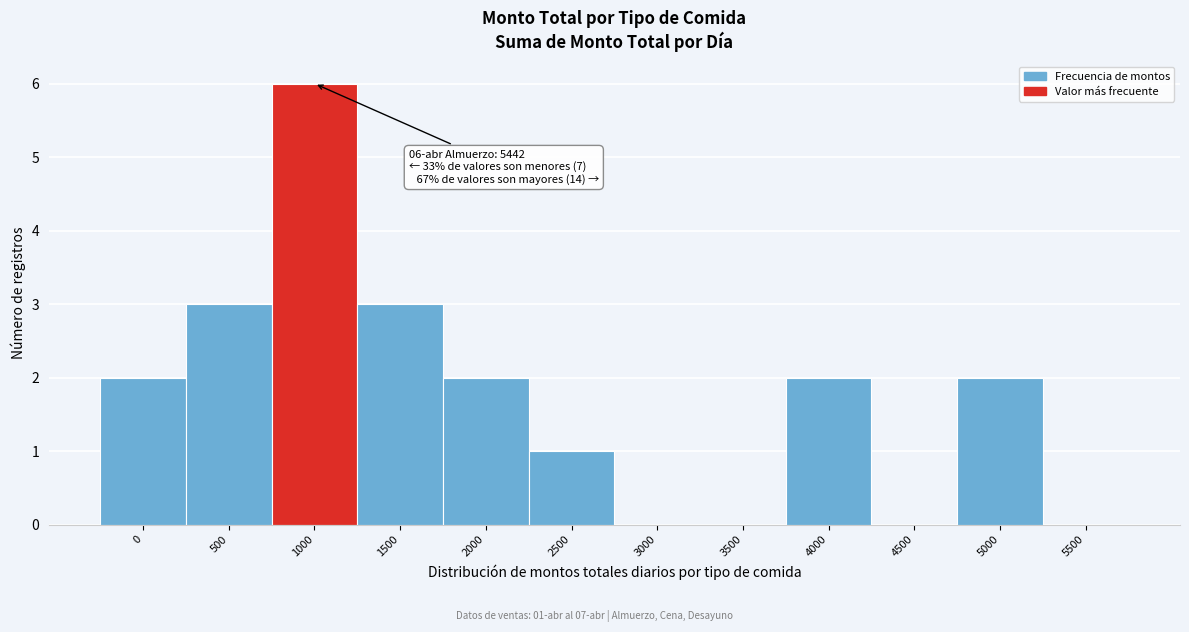

Reading left to right, extract all data points from this chart.

0=2	500=3	1000=6	1500=3	2000=2	2500=1	3000=0	3500=0	4000=2	4500=0	5000=2	5500=0